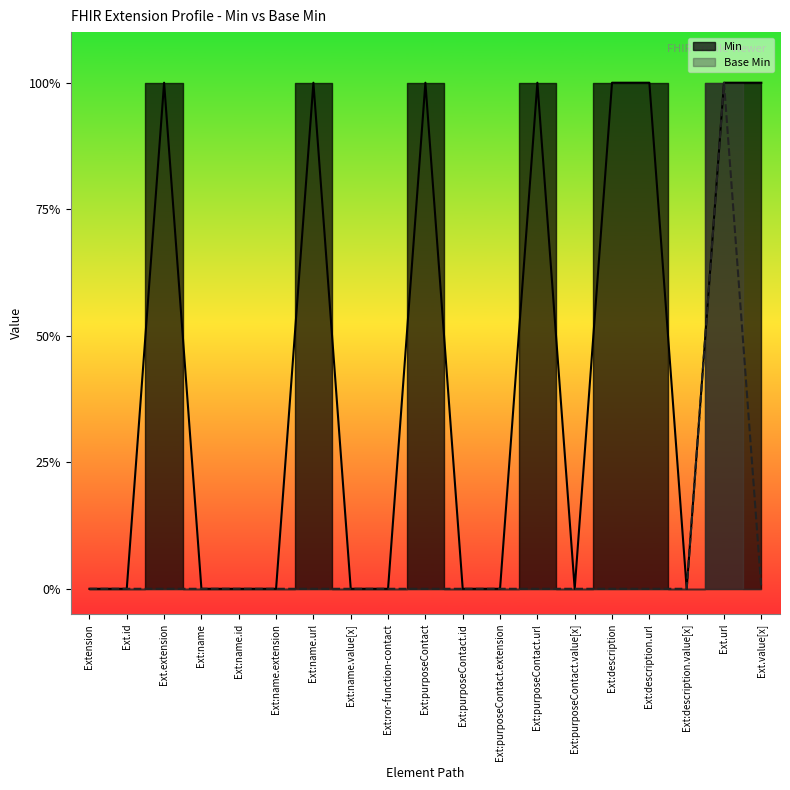

Which series changed the most between Ext:name.id and Ext:purposeContact.url?

Min